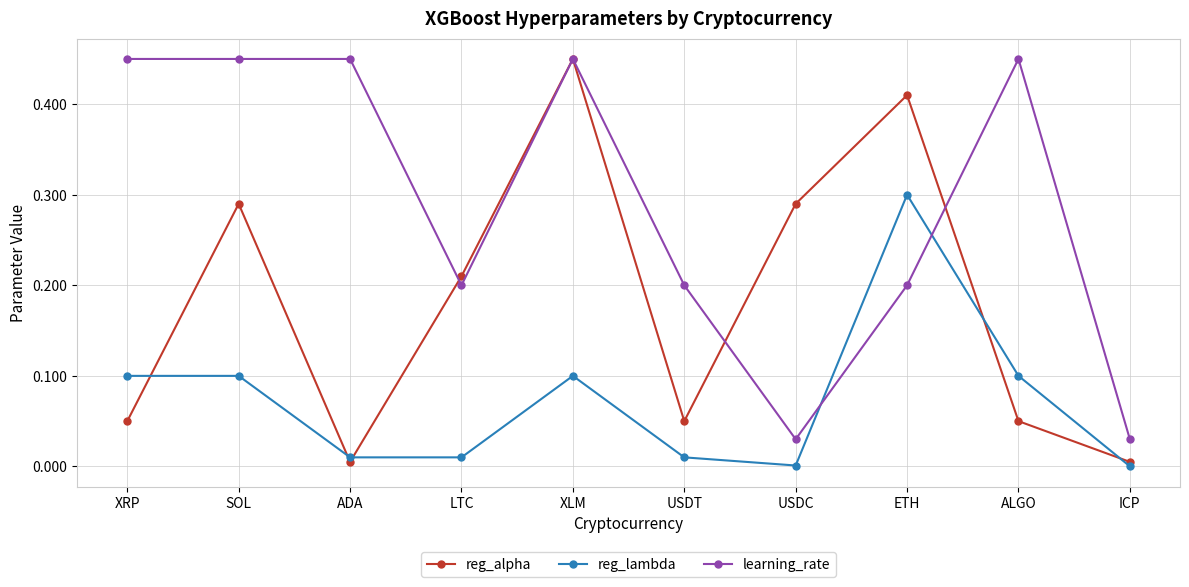

True or false: learning_rate has a value of 0.3 at LTC.

False